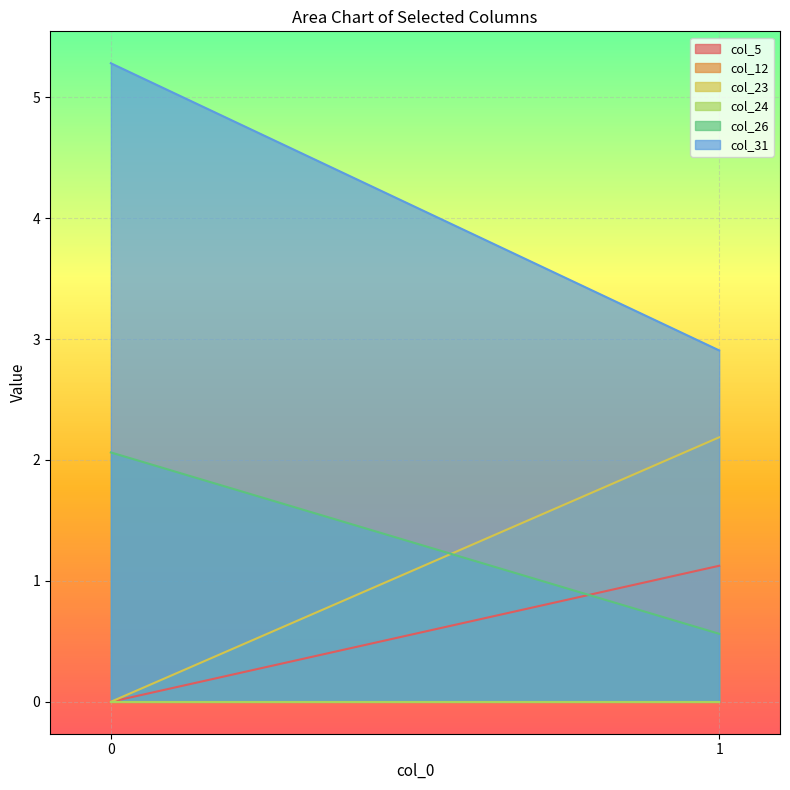

What are all the series names shown in the legend?

col_5, col_12, col_23, col_24, col_26, col_31